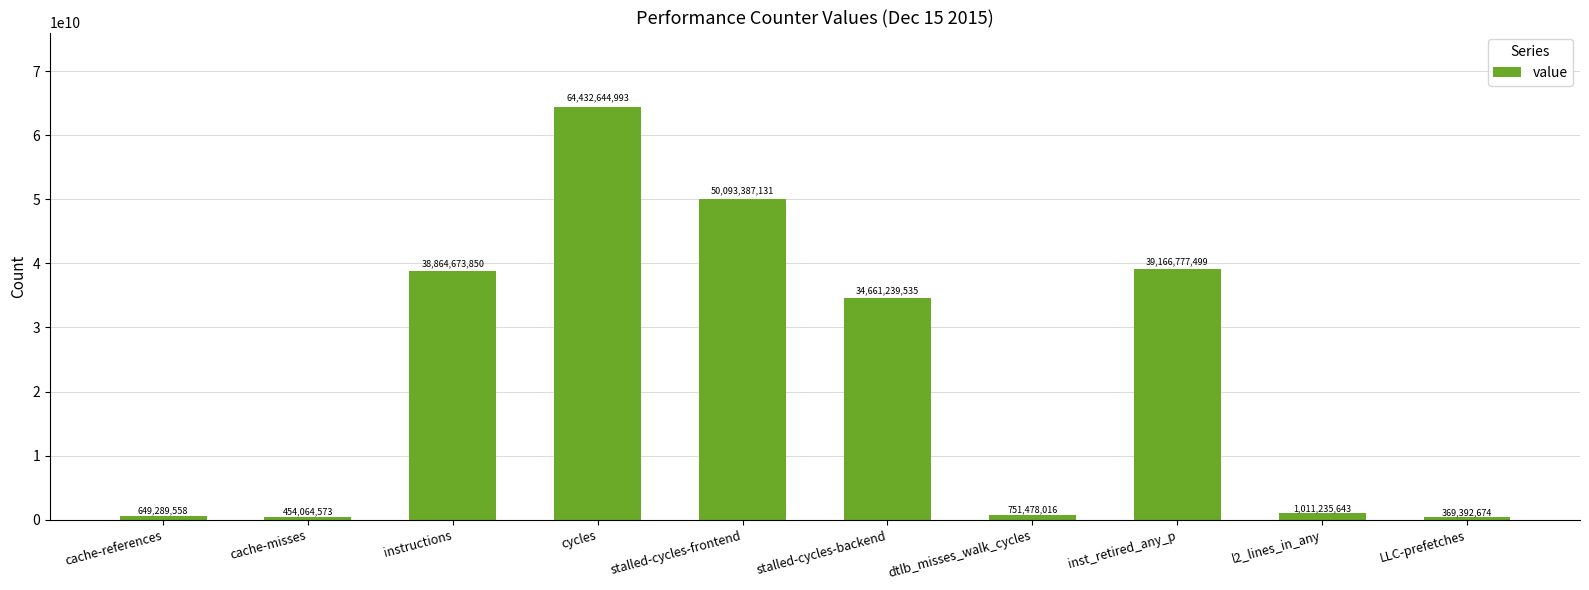

What is the difference between the values at stalled-cycles-frontend and stalled-cycles-backend?

15432147596